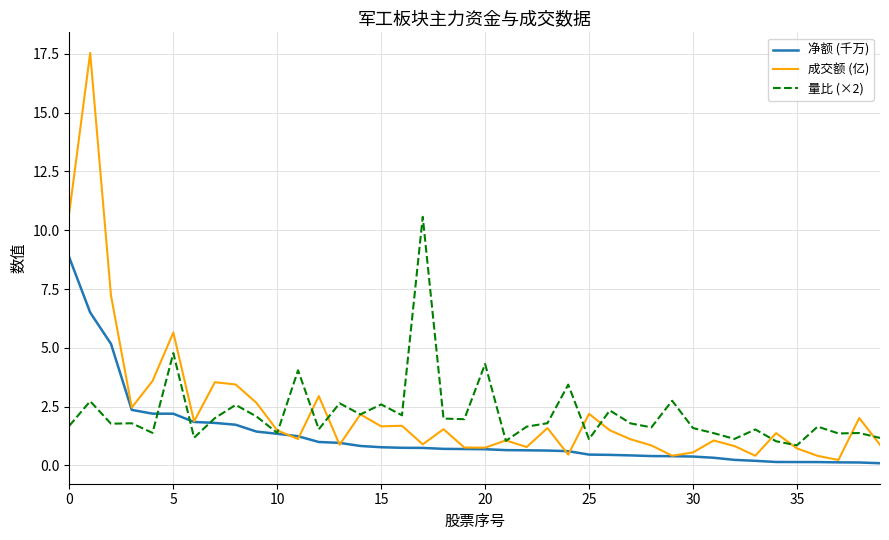

Which series has the largest range (max minus min)?

成交额 (亿)